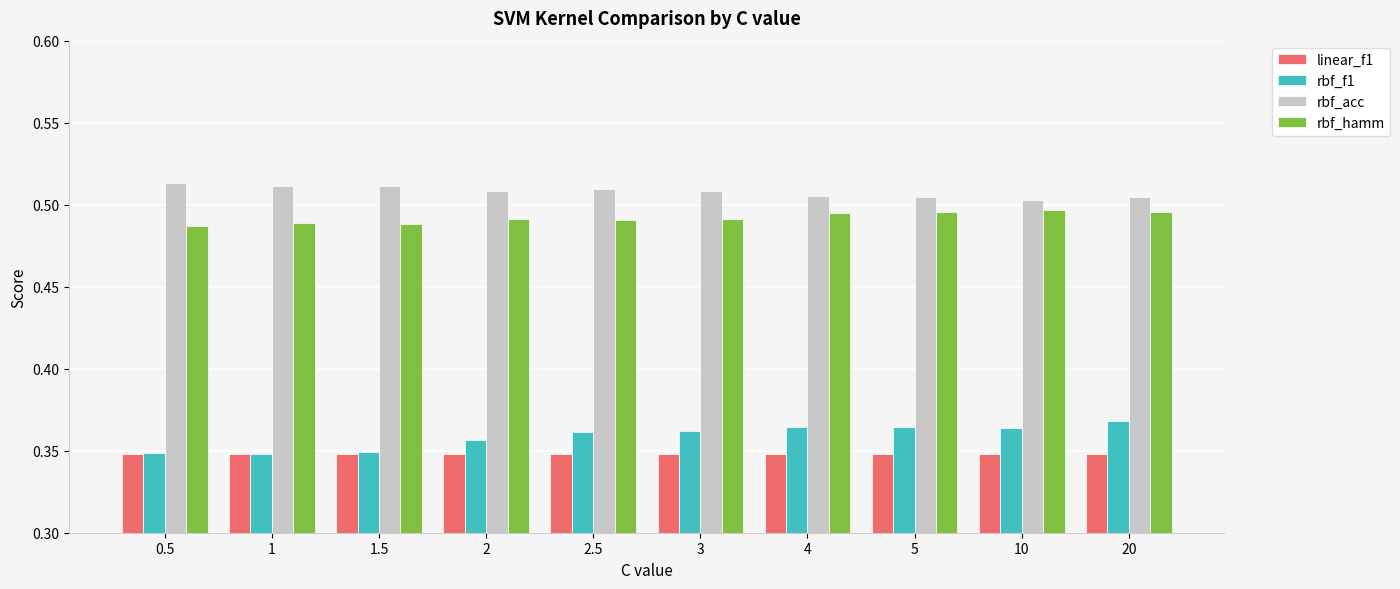

What is the total value across all series at 10?

1.7